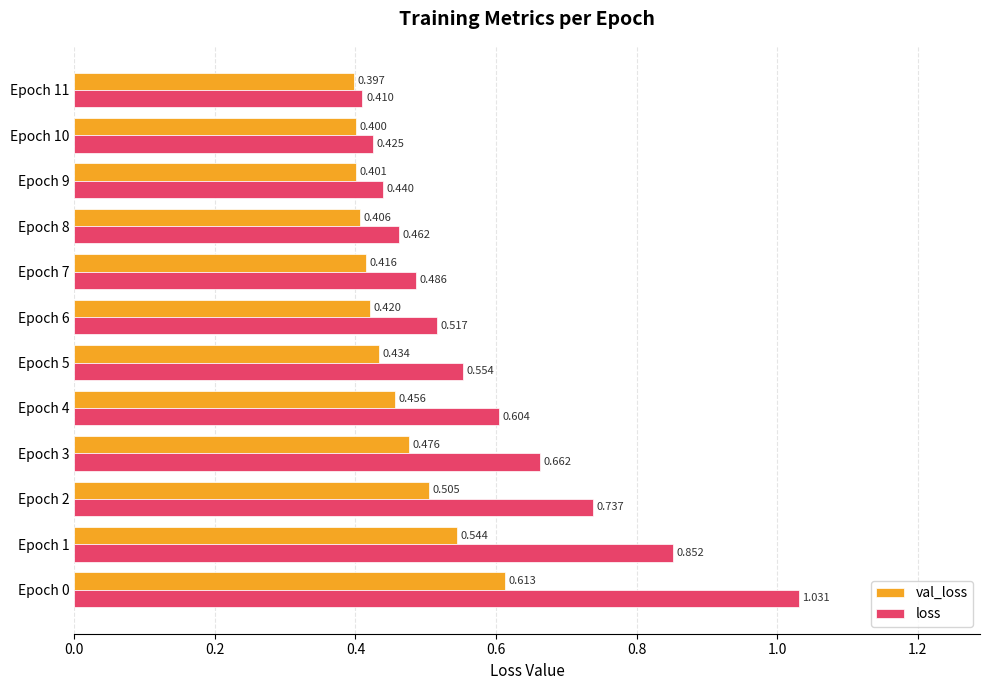

Is the value of val_loss at Epoch 4 greater than the value of loss at Epoch 0?

No